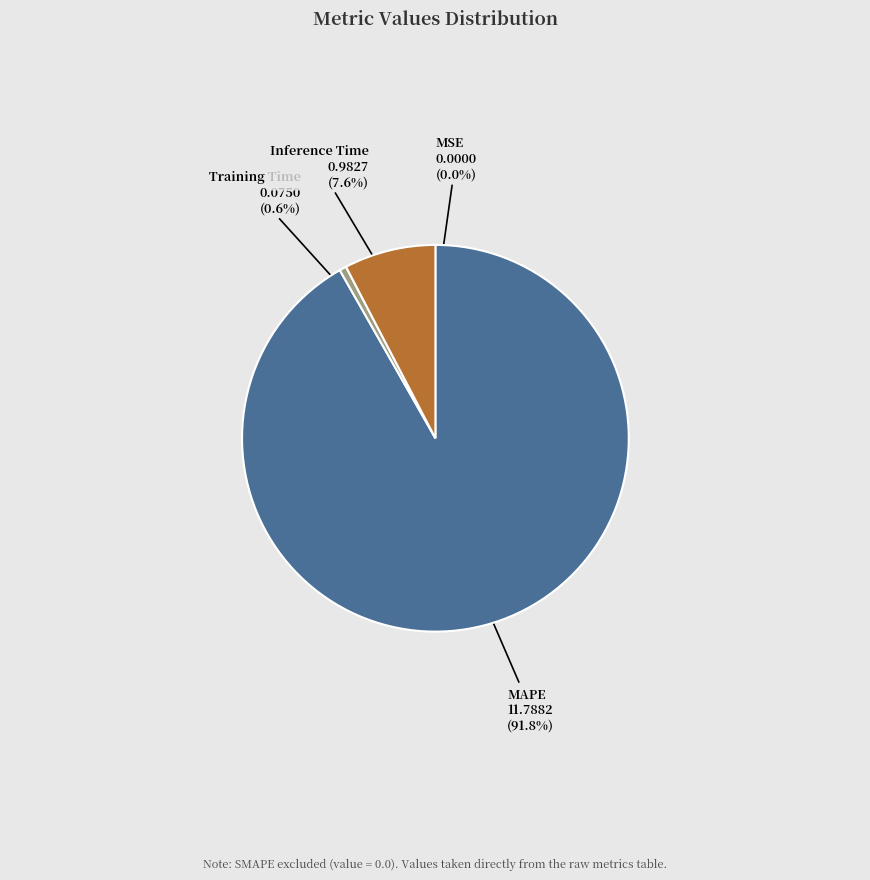

To the nearest percent, what percentage of the pie is Inference Time?

8%